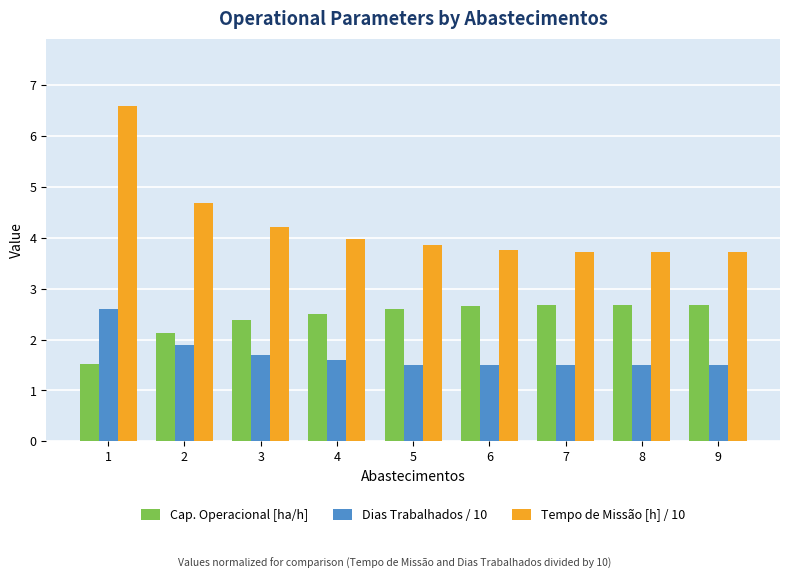

Reading right to left, list all the values displayed in this chart.

Cap. Operacional [ha/h]: 2.7	2.7	2.7	2.7	2.6	2.5	2.4	2.1	1.5
Dias Trabalhados / 10: 1.5	1.5	1.5	1.5	1.5	1.6	1.7	1.9	2.6
Tempo de Missão [h] / 10: 3.7	3.7	3.7	3.8	3.9	4.0	4.2	4.7	6.6